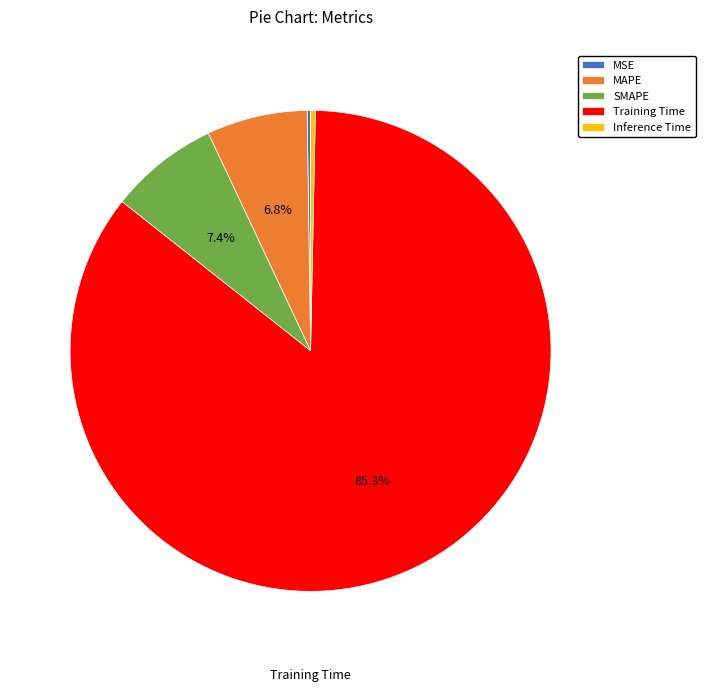

What percentage is NOT represented by MAPE?

93.2%